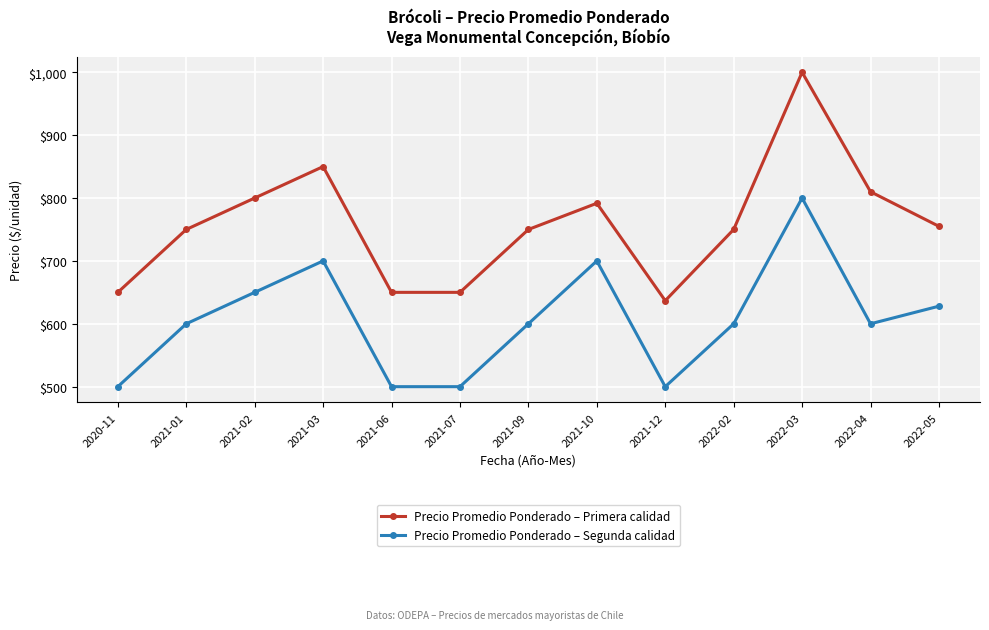

Reading left to right, list all the values displayed in this chart.

Precio Promedio Ponderado – Primera calidad: 2020-11=650.0	2021-01=750.0	2021-02=800.0	2021-03=850.0	2021-06=650.0	2021-07=650.0	2021-09=750.0	2021-10=791.7	2021-12=636.8	2022-02=750.0	2022-03=1000.0	2022-04=810.0	2022-05=755.0
Precio Promedio Ponderado – Segunda calidad: 2020-11=500.0	2021-01=600.0	2021-02=650.0	2021-03=700.0	2021-06=500.0	2021-07=500.0	2021-09=600.0	2021-10=700.0	2021-12=500.0	2022-02=600.0	2022-03=800.0	2022-04=600.0	2022-05=628.0